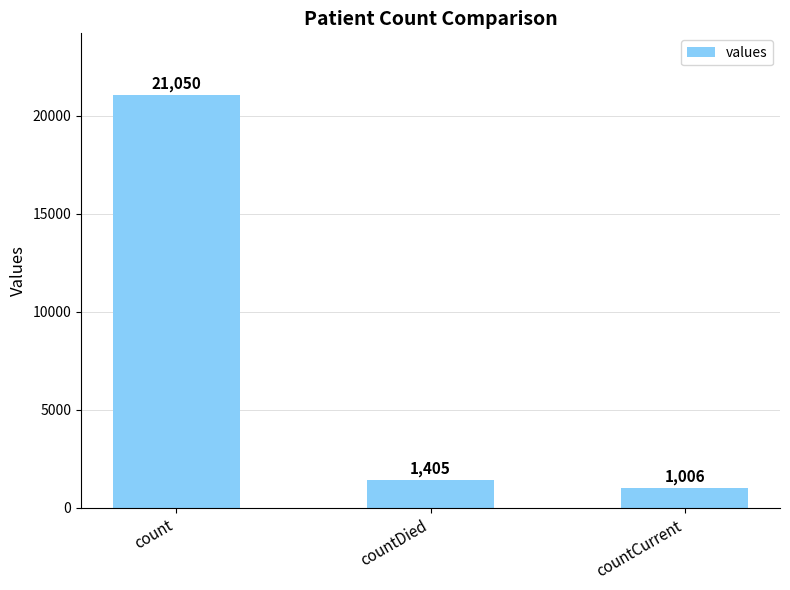

Between countCurrent and countDied, which is larger?

countDied